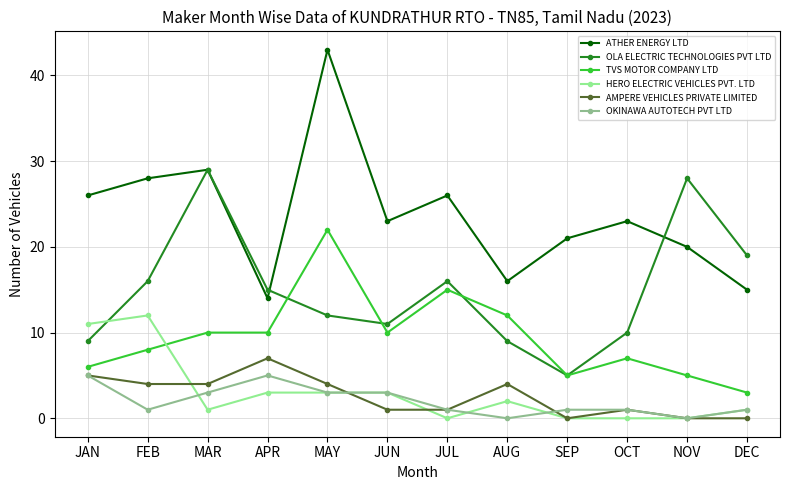

The TVS MOTOR COMPANY LTD series shows 3 at JUN. True or false?

False